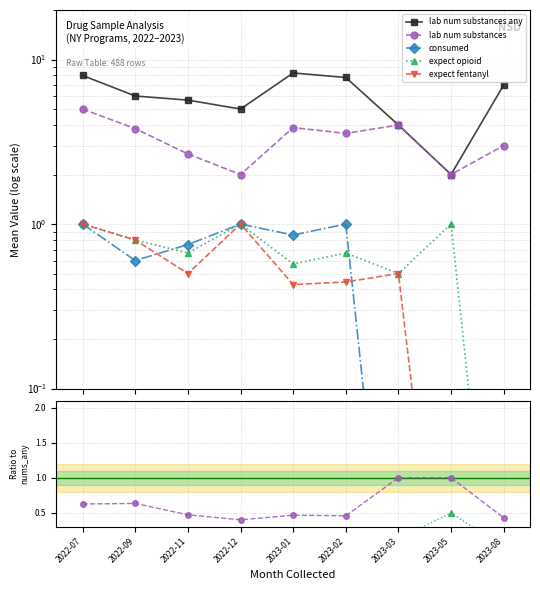

How many series are shown in this chart?

5